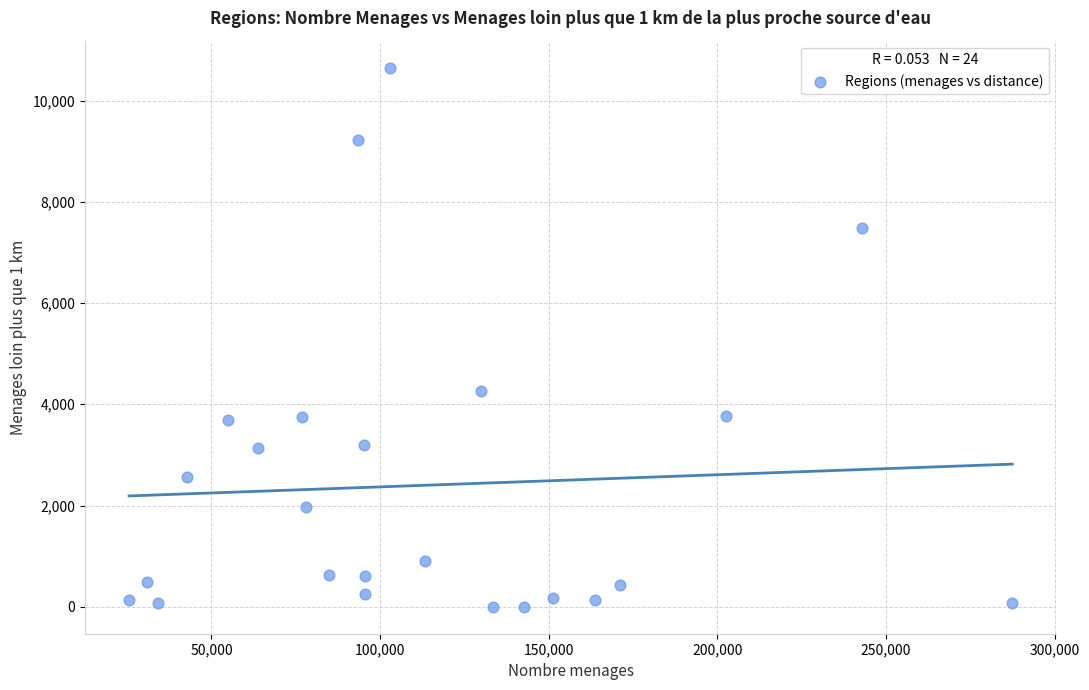

What is the range of Y values (max minus min)?

10650